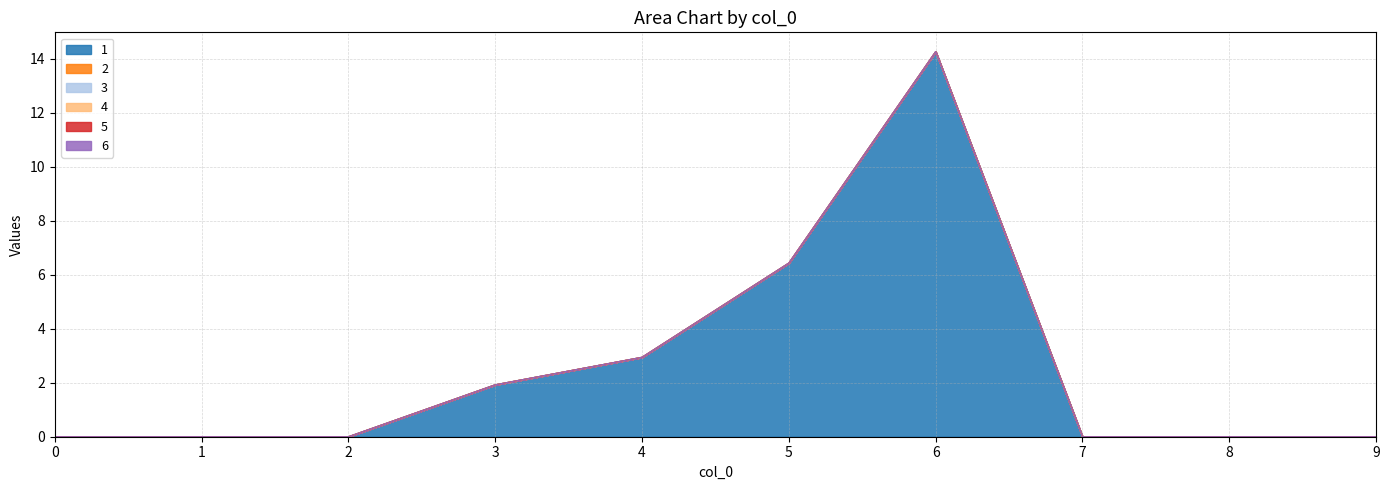

At how many categories does at least one series exceed 13?

1